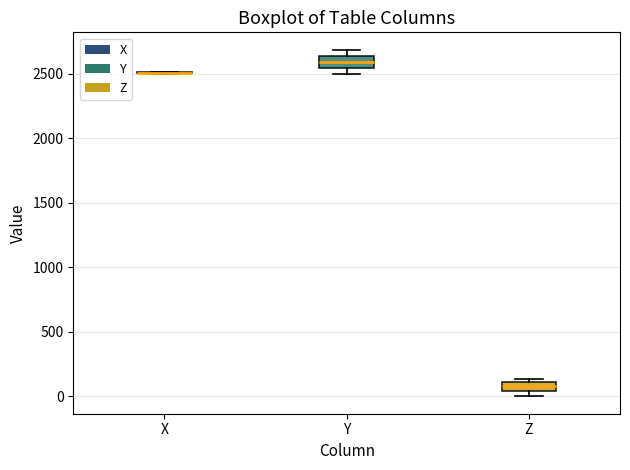

Where is the lower edge of the box for Z on the y-axis? The values are not printed on the chart, so give them approximately, as read against the axis.

50